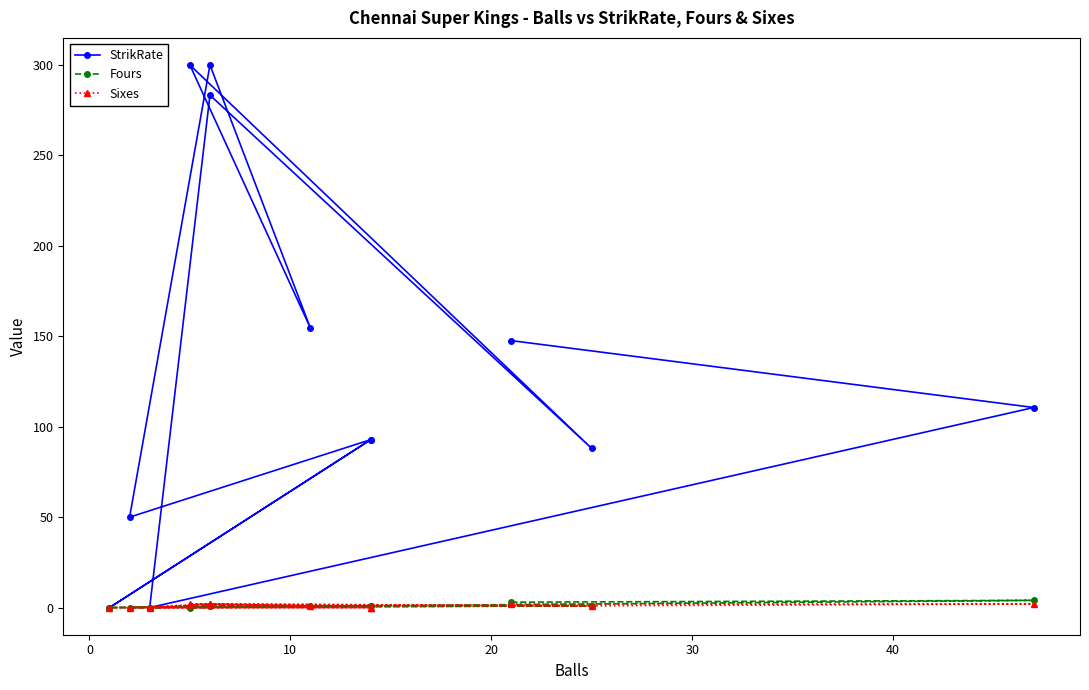

What is the greatest value displayed?

300.0